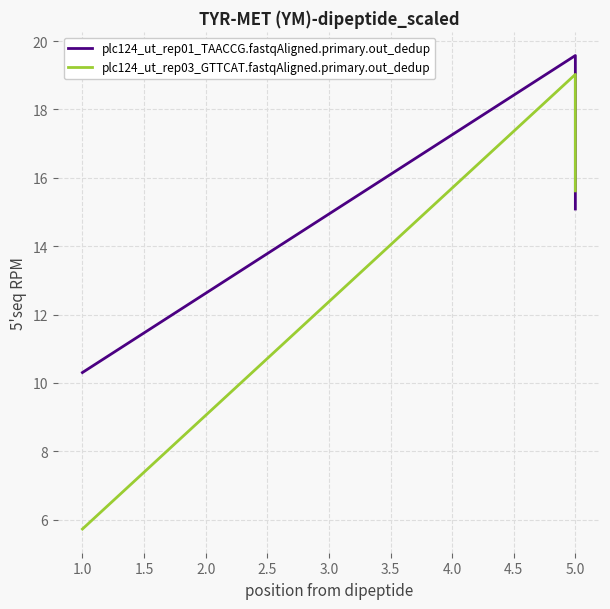

How many lines are shown in the chart?

2